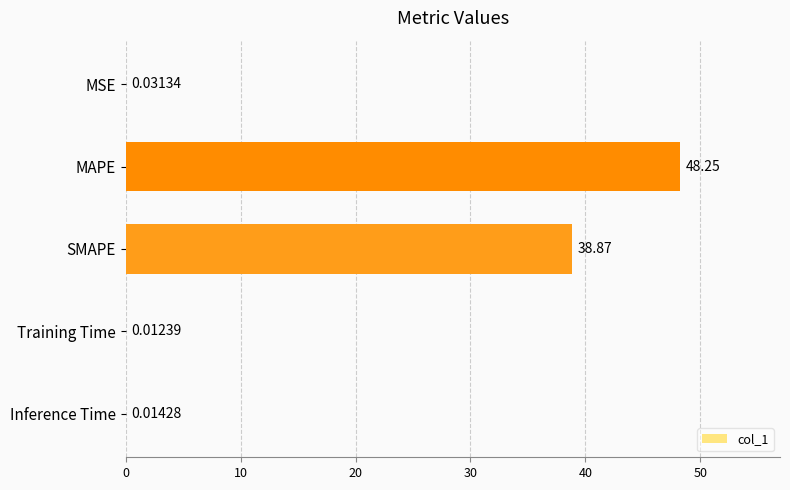

At which category does the chart reach its peak across all series?

MAPE